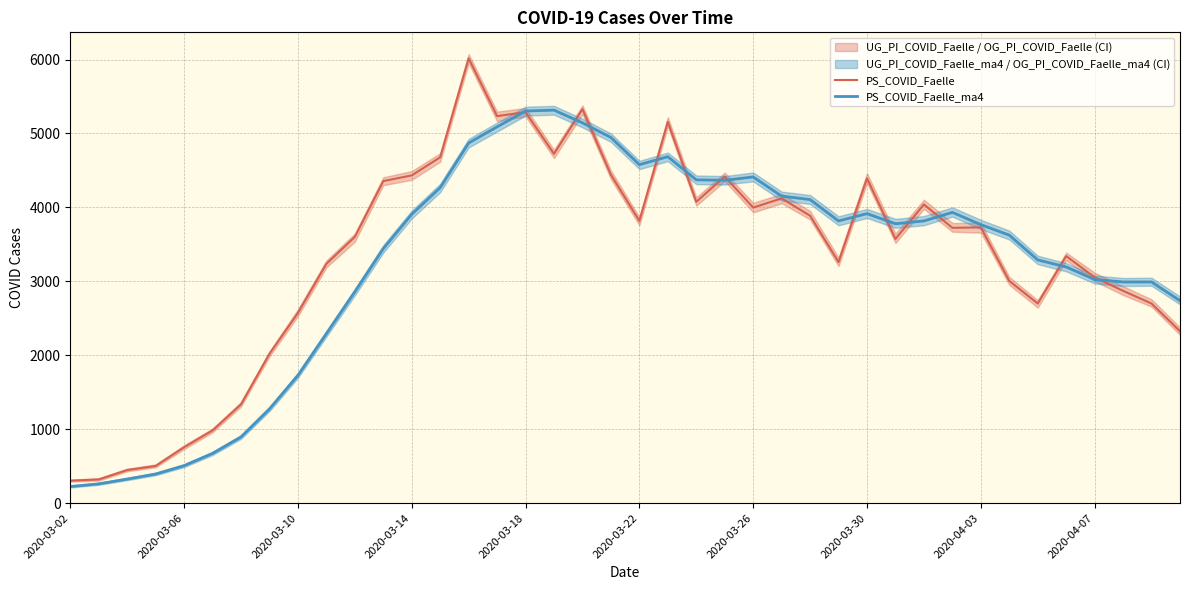

Which series has the largest total across all categories?

PS_COVID_Faelle